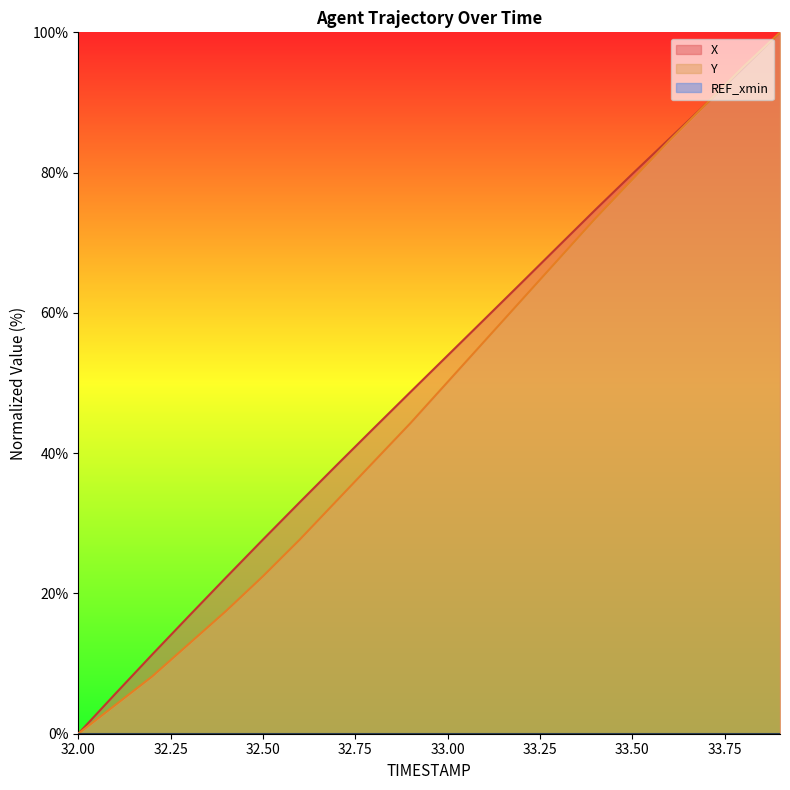

What is the spread (max minus min) of values at 32.7?

5.1